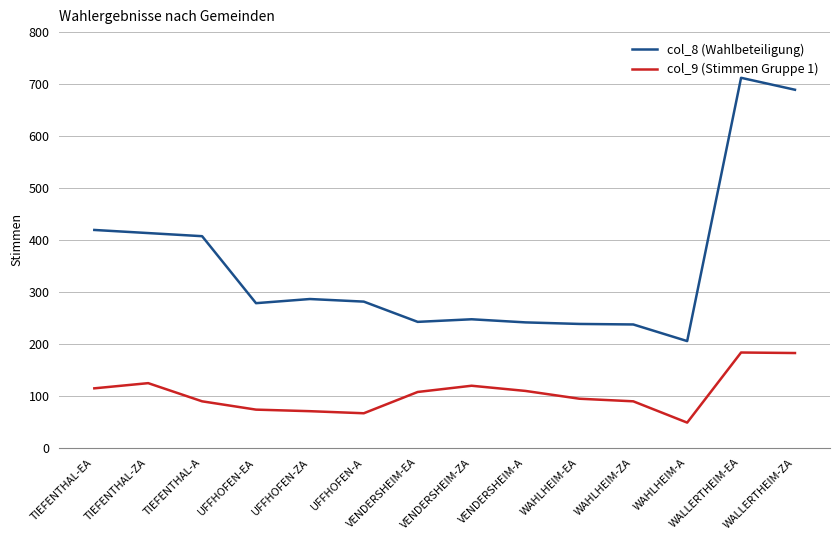

Between TIEFENTHAL-A and UFFHOFEN-A, which series saw the biggest shift?

col_8 (Wahlbeteiligung)